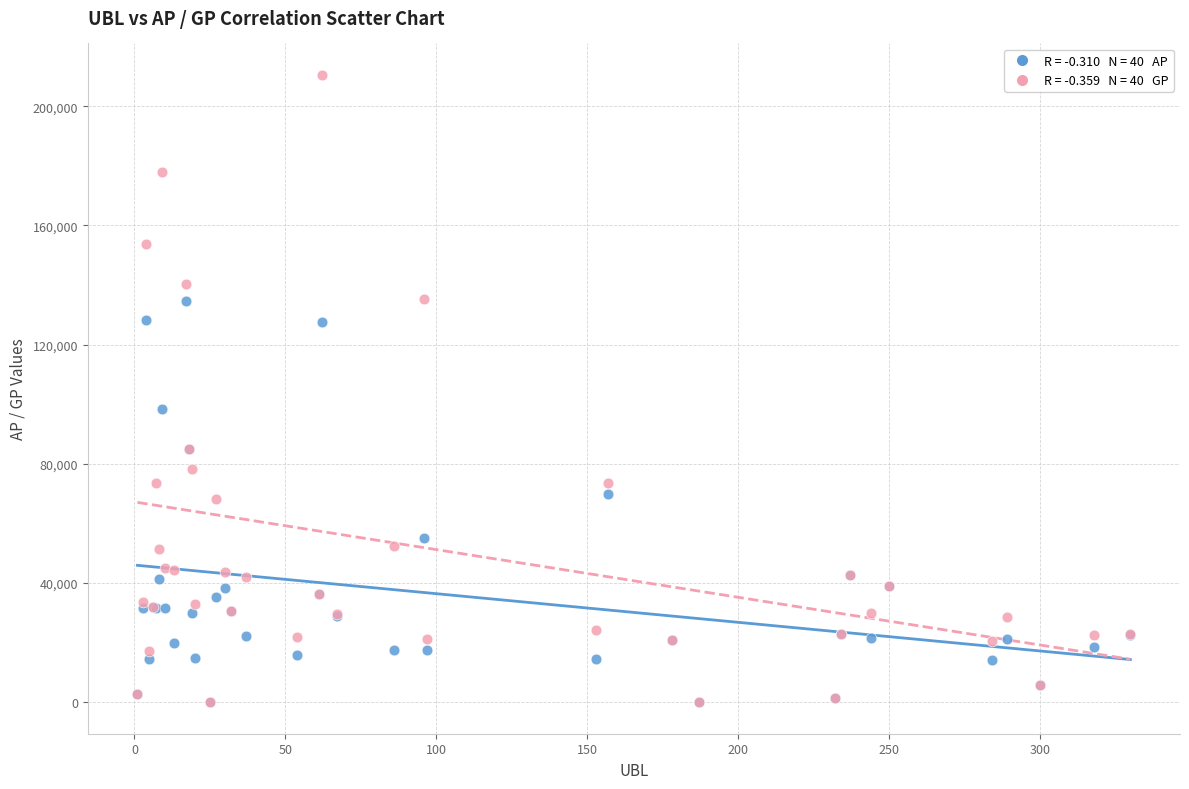

Across all series, what Y value is closest to 105255?

98251